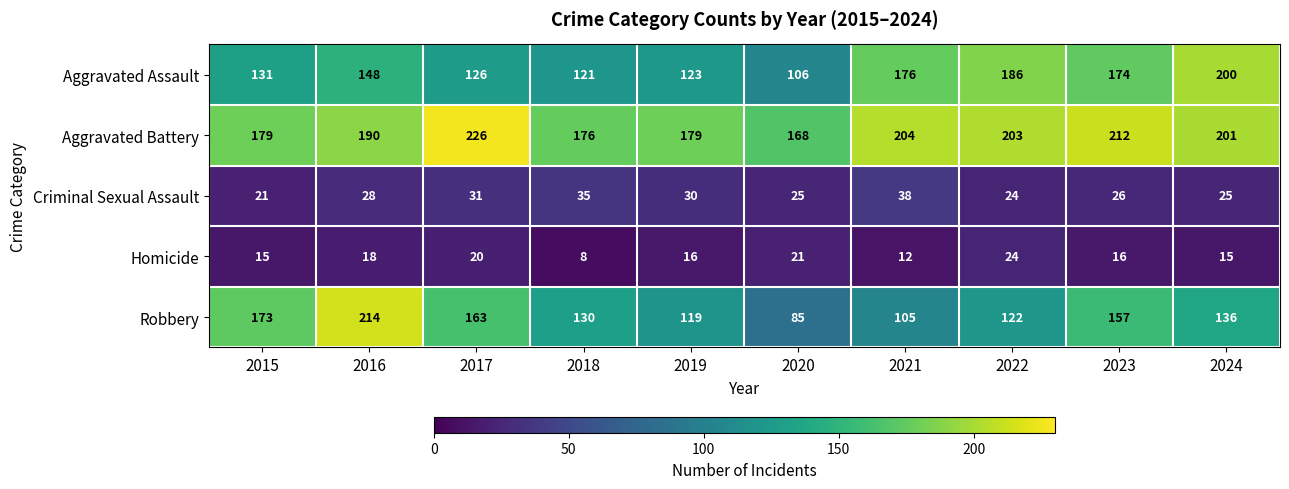

Which series has the largest range (max minus min)?

Robbery